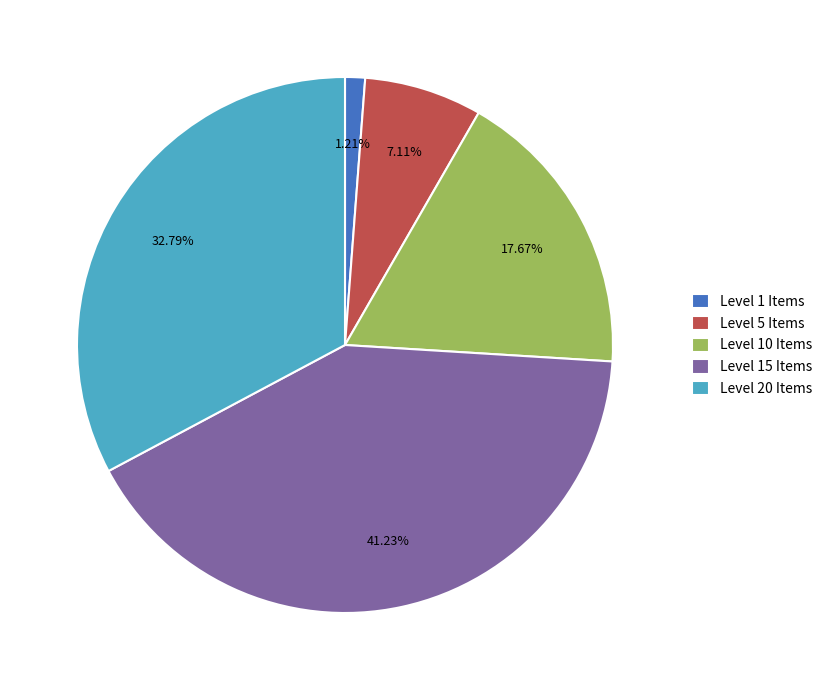

Rank the categories by value from highest to lowest.

Level 15 Items, Level 20 Items, Level 10 Items, Level 5 Items, Level 1 Items